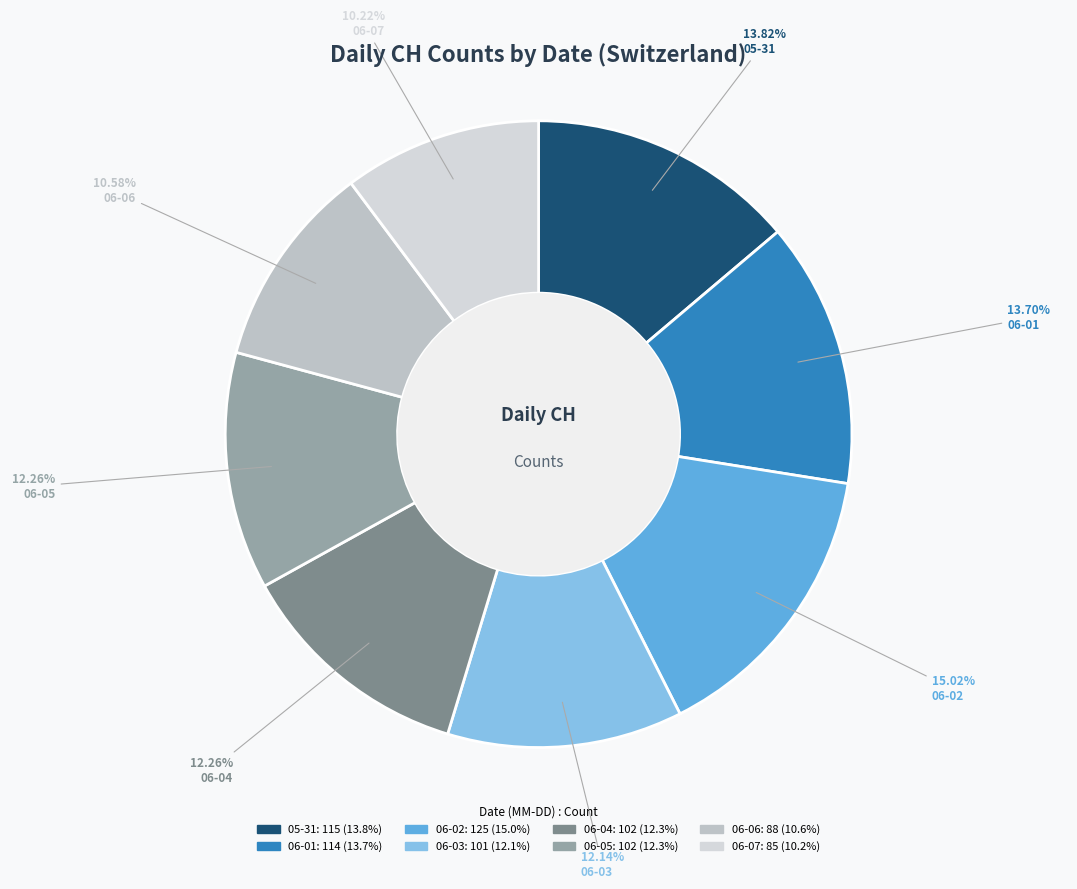

How many slices are in this pie chart?

8